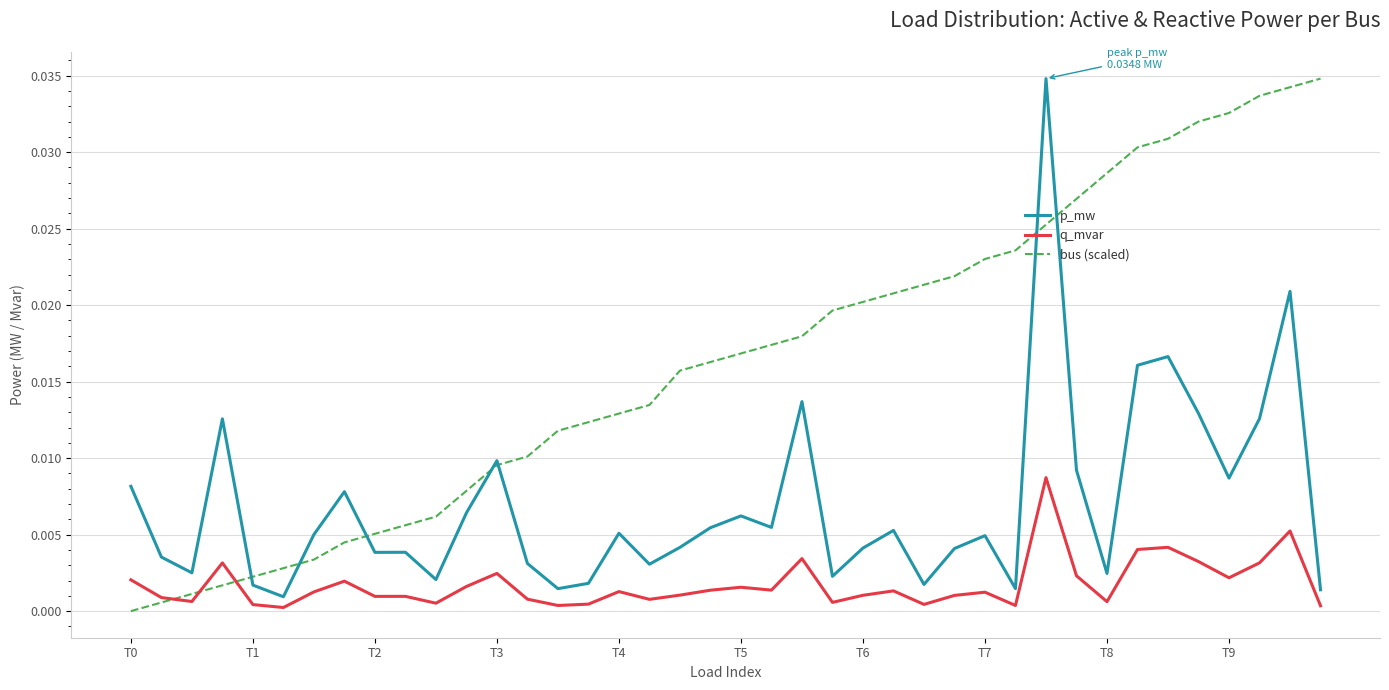

Which series has the largest total across all categories?

bus (scaled)